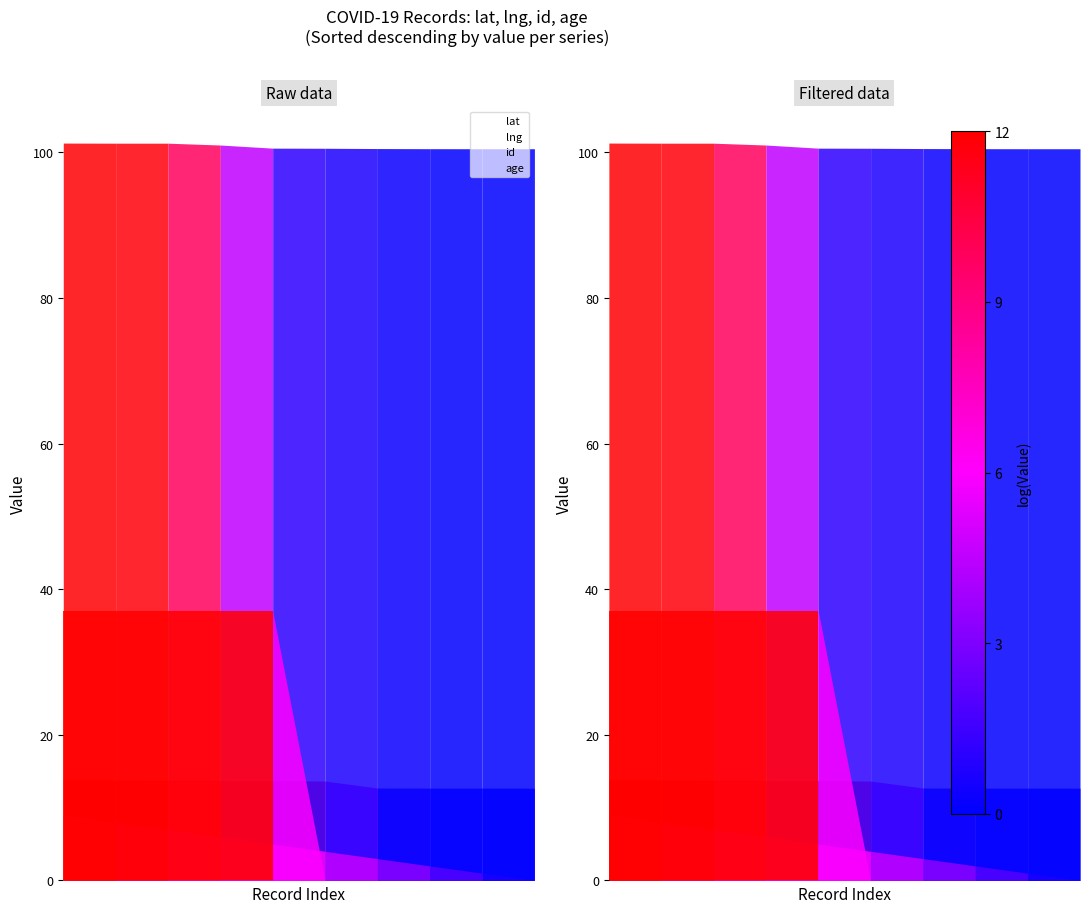

Rank the series at 4 from lowest to highest value.

id, lat, age, lng